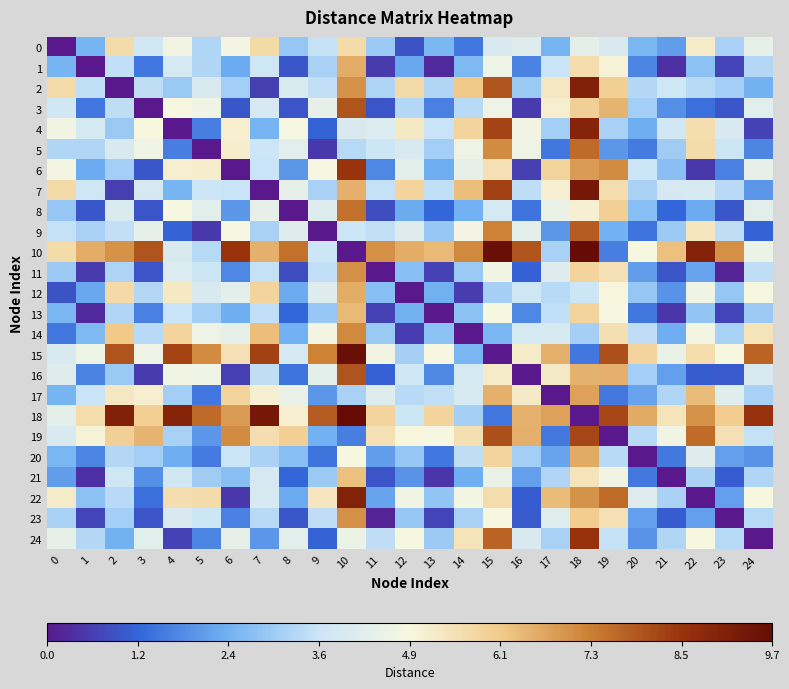

At which category is the sum across all series the highest?

18